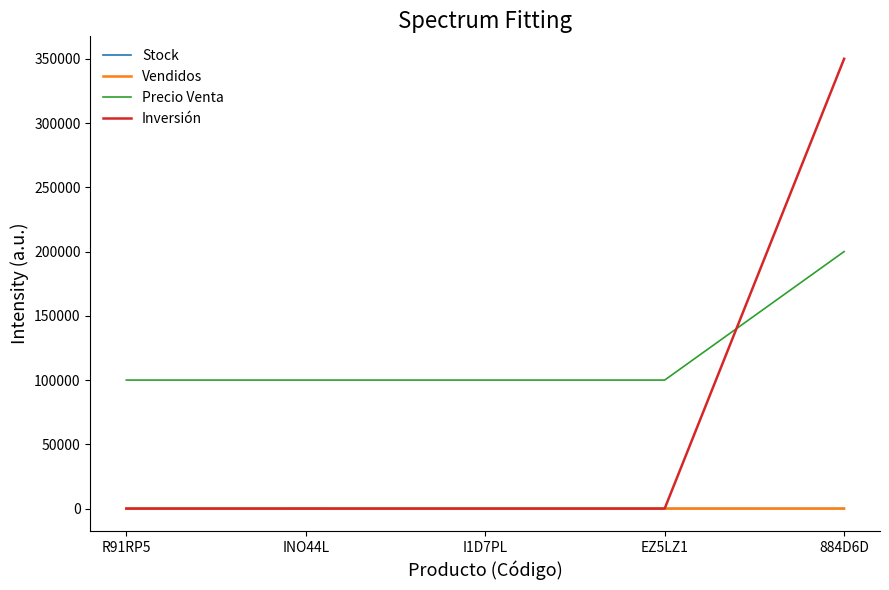

The value of Inversión at R91RP5 is 0. True or false?

True